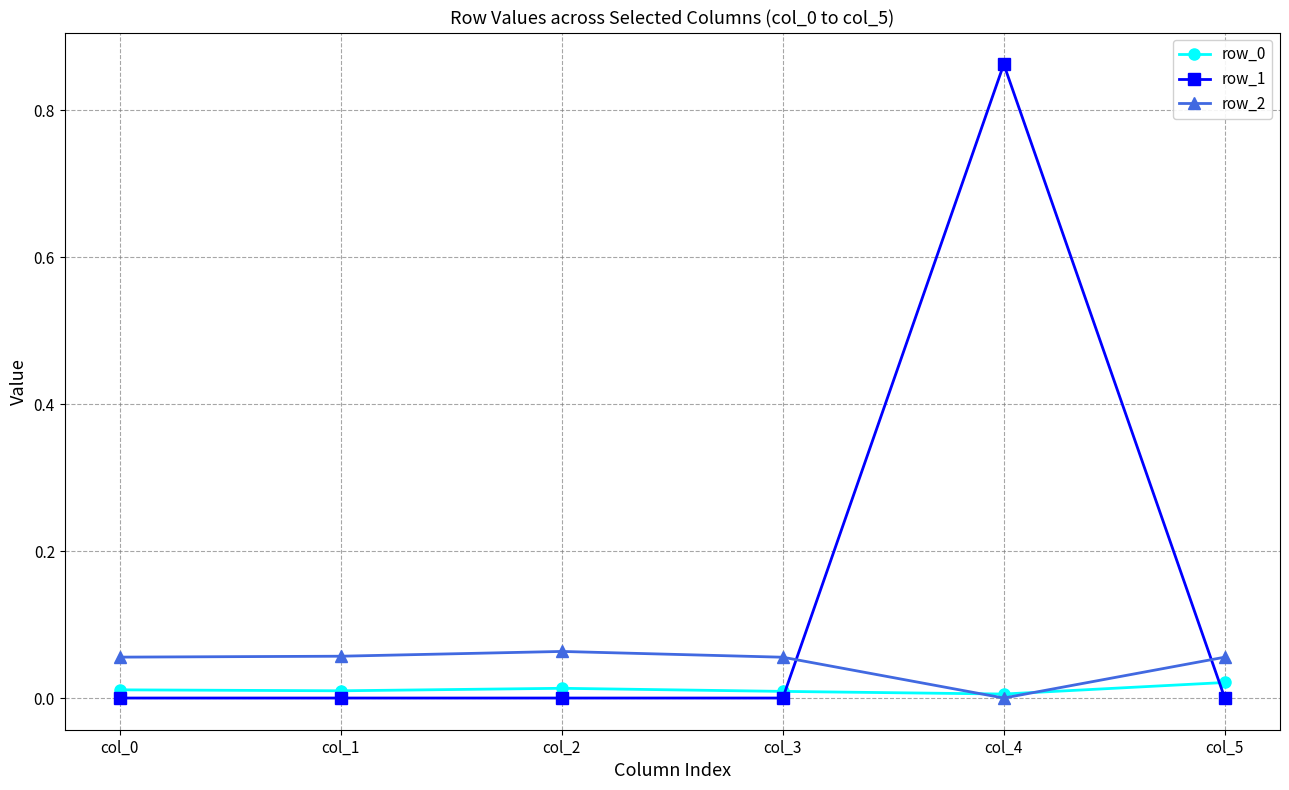

True or false: row_2 has a value of -0.0 at col_4.

True